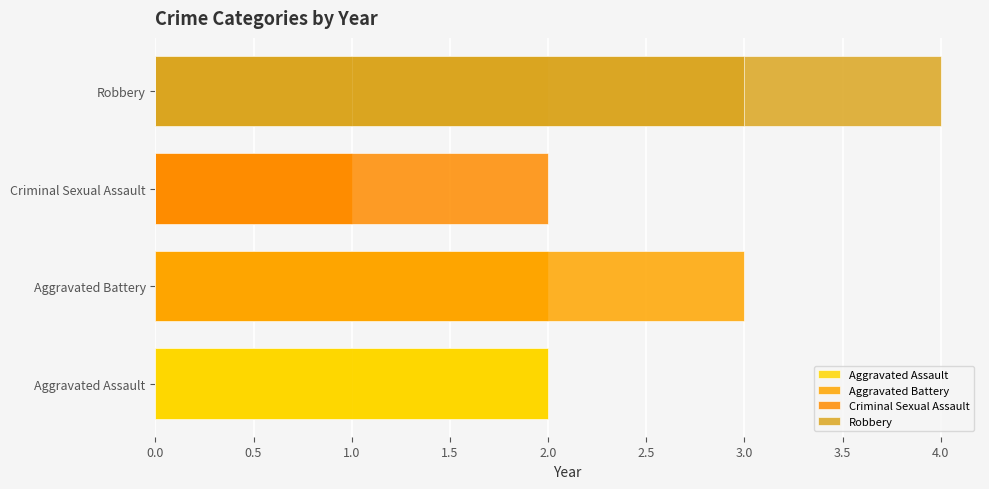

How many values in the Aggravated Battery series are below 1?

3